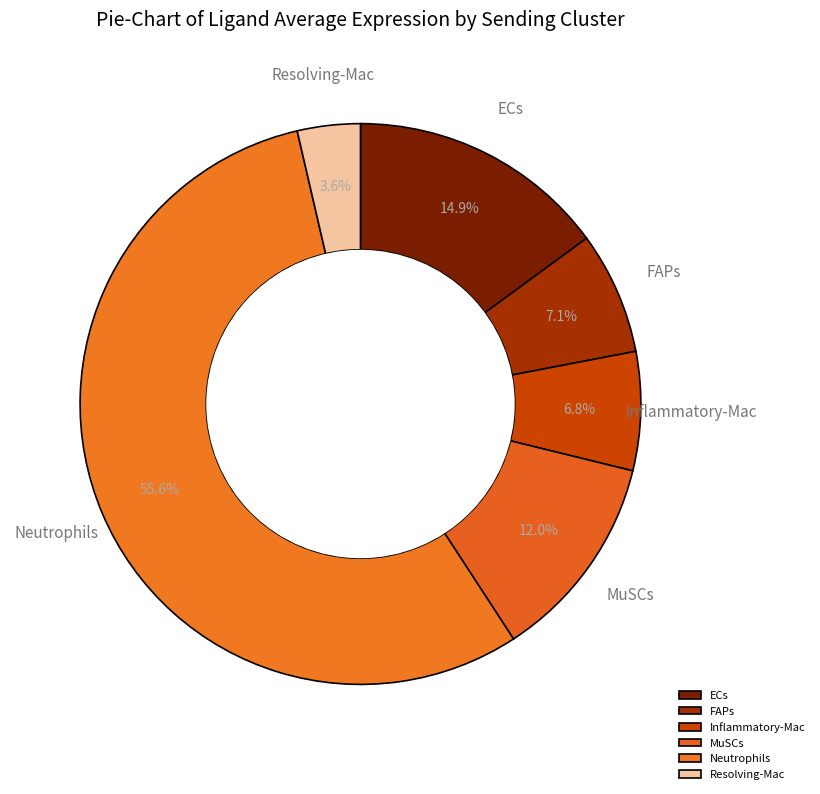

To the nearest percent, what is the difference between the largest and smallest slice percentages?

52%